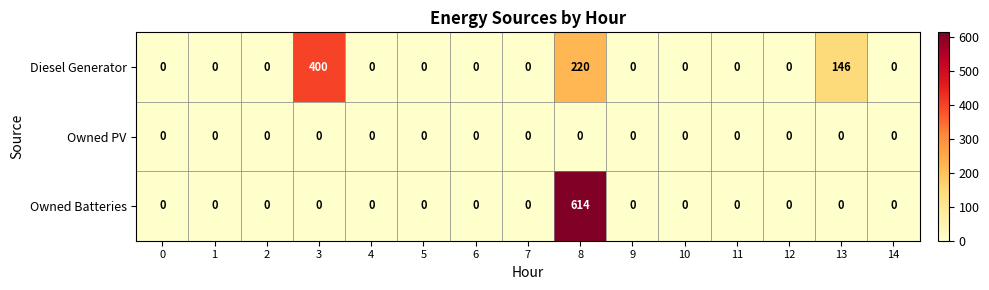

Is it true that Diesel Generator equals 589 at 3?

False